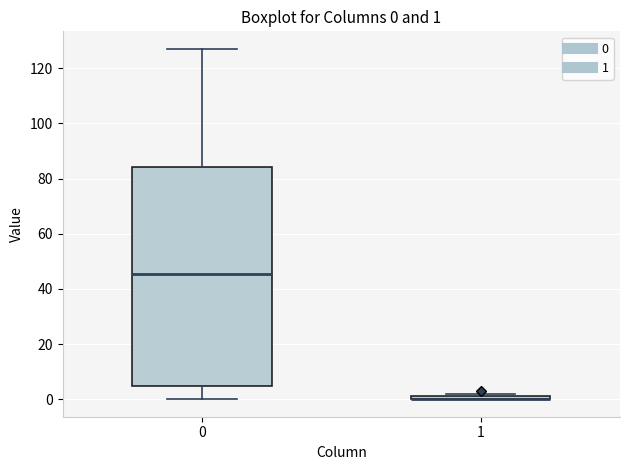

Which box is the tallest, from its lower edge to its upper edge?

0